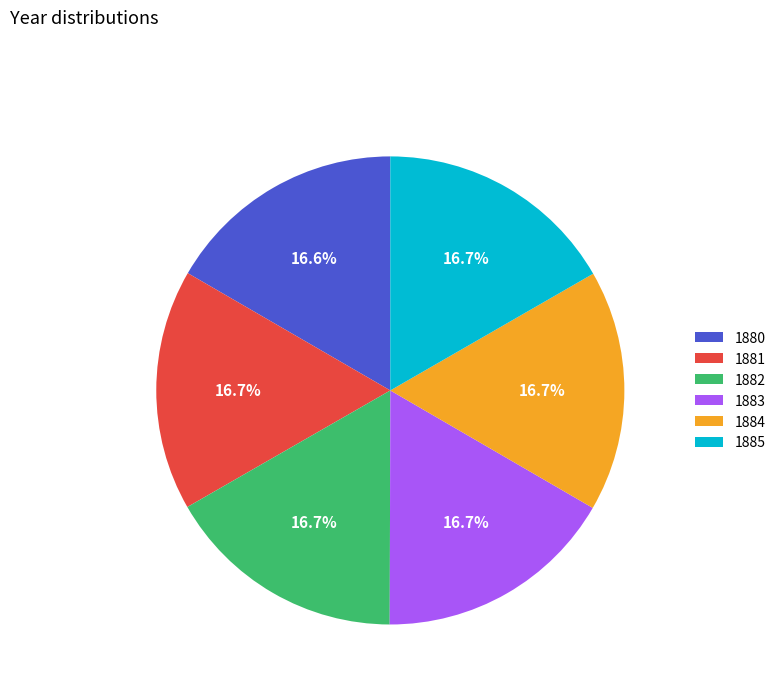

How many segments does this pie chart have?

6